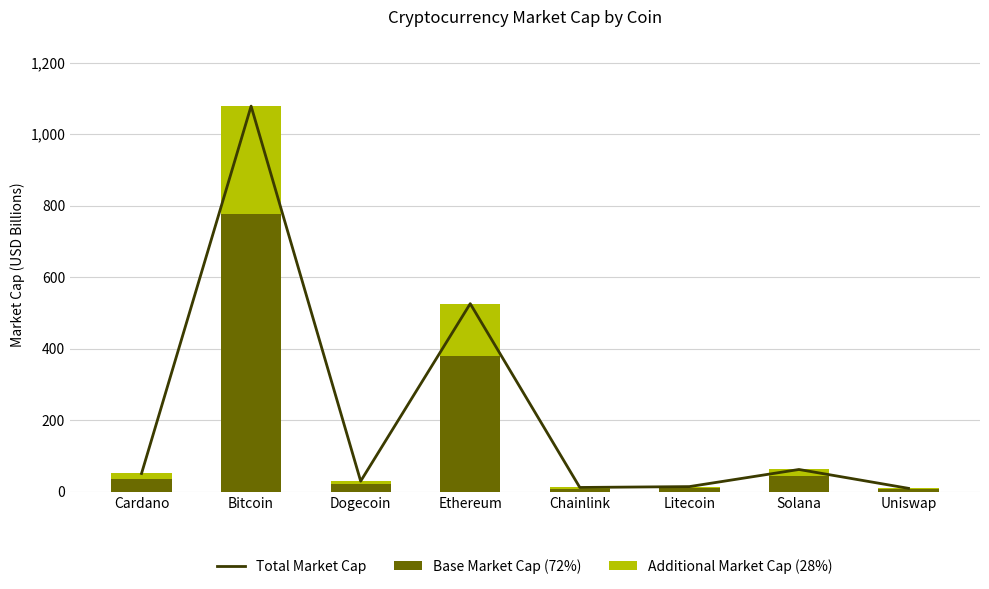

The value of Total Market Cap at Solana is 21.9. True or false?

False